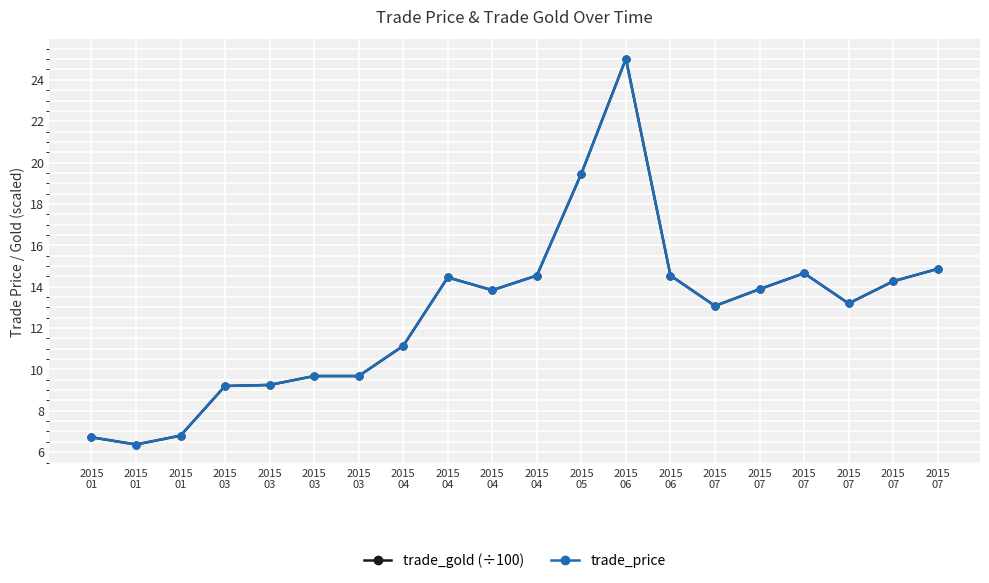

Reading right to left, transcribe all the data shown in this chart.

trade_gold (÷100): 14.9	14.3	13.2	14.7	13.9	13.1	14.5	25.0	19.5	14.5	13.8	14.4	11.1	9.7	9.7	9.2	9.2	6.8	6.4	6.7
trade_price: 14.9	14.3	13.2	14.7	13.9	13.1	14.5	25.0	19.5	14.5	13.8	14.4	11.1	9.7	9.7	9.2	9.2	6.8	6.4	6.7